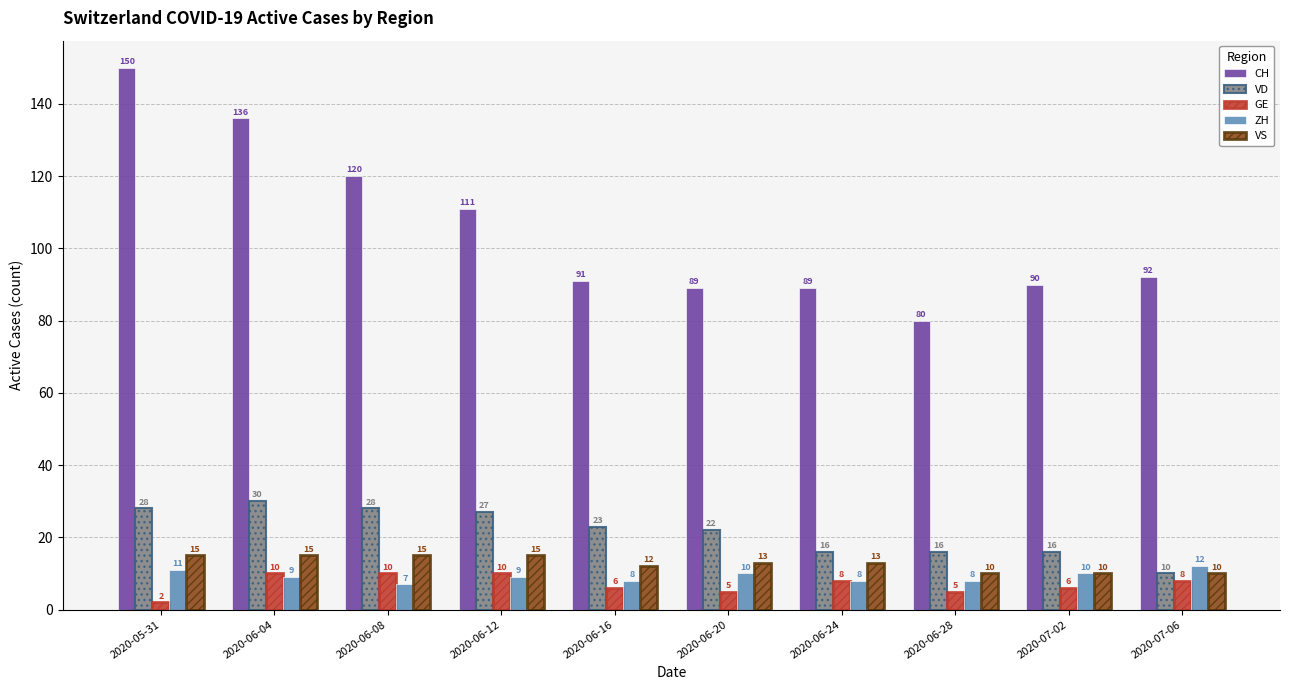

At which label does ZH first exceed 9?

2020-05-31